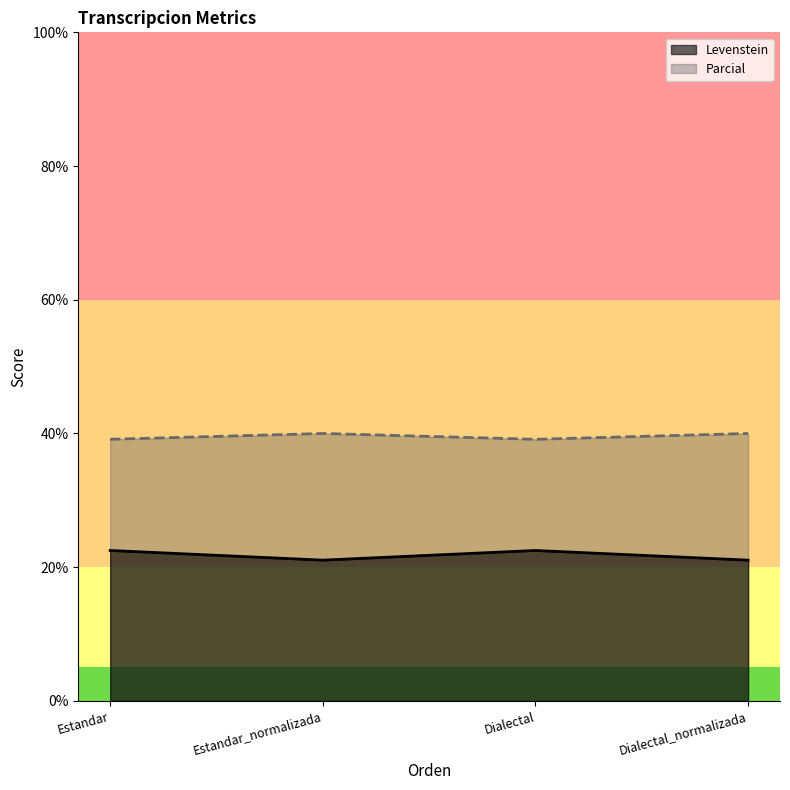

Count the number of data series in this chart.

2